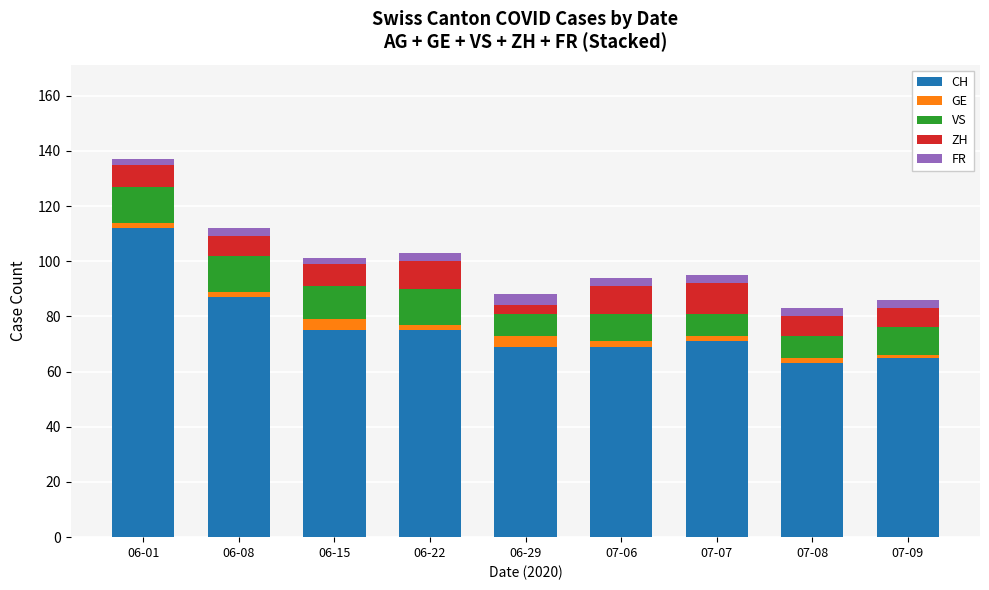

At which category is the sum across all series the highest?

06-01